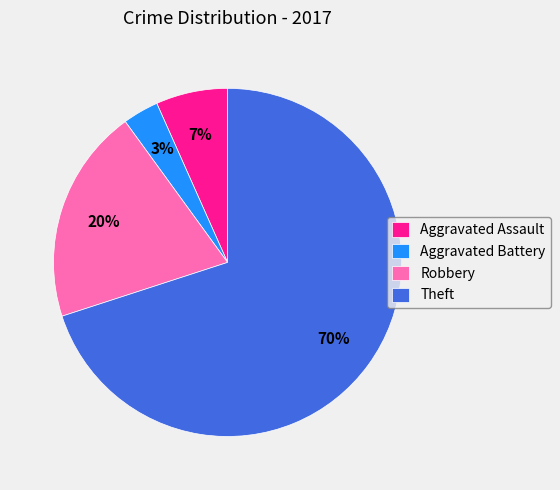

How many segments does this pie chart have?

4